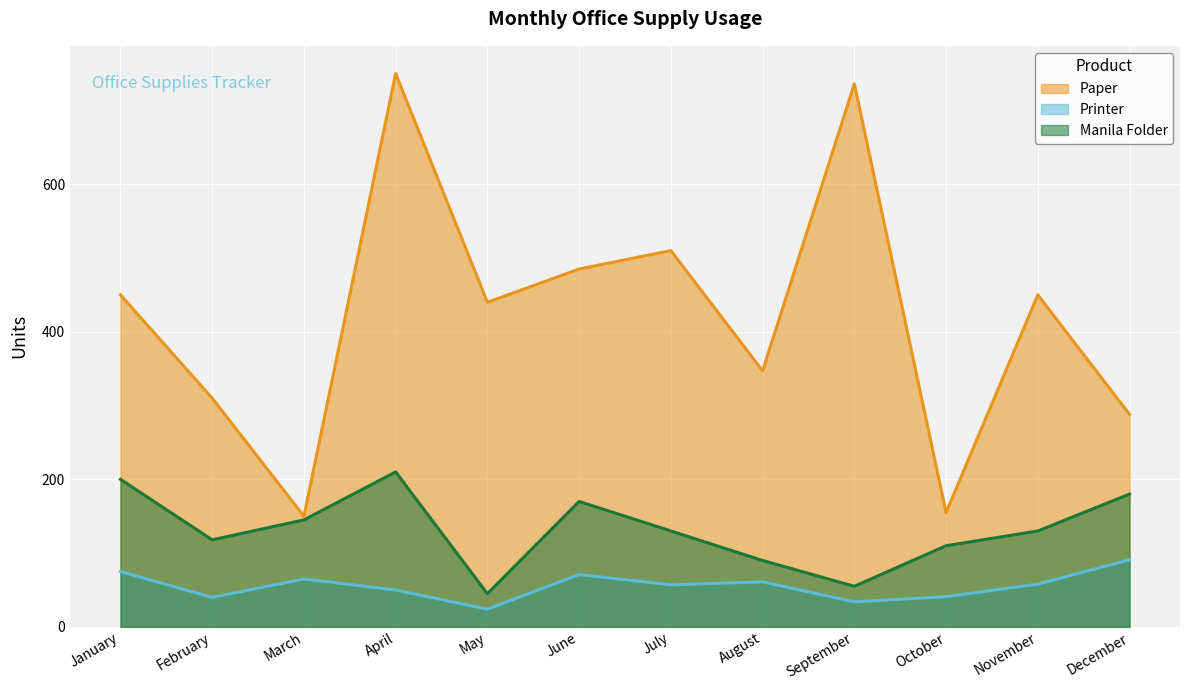

What is the sum of all Paper values?

5071